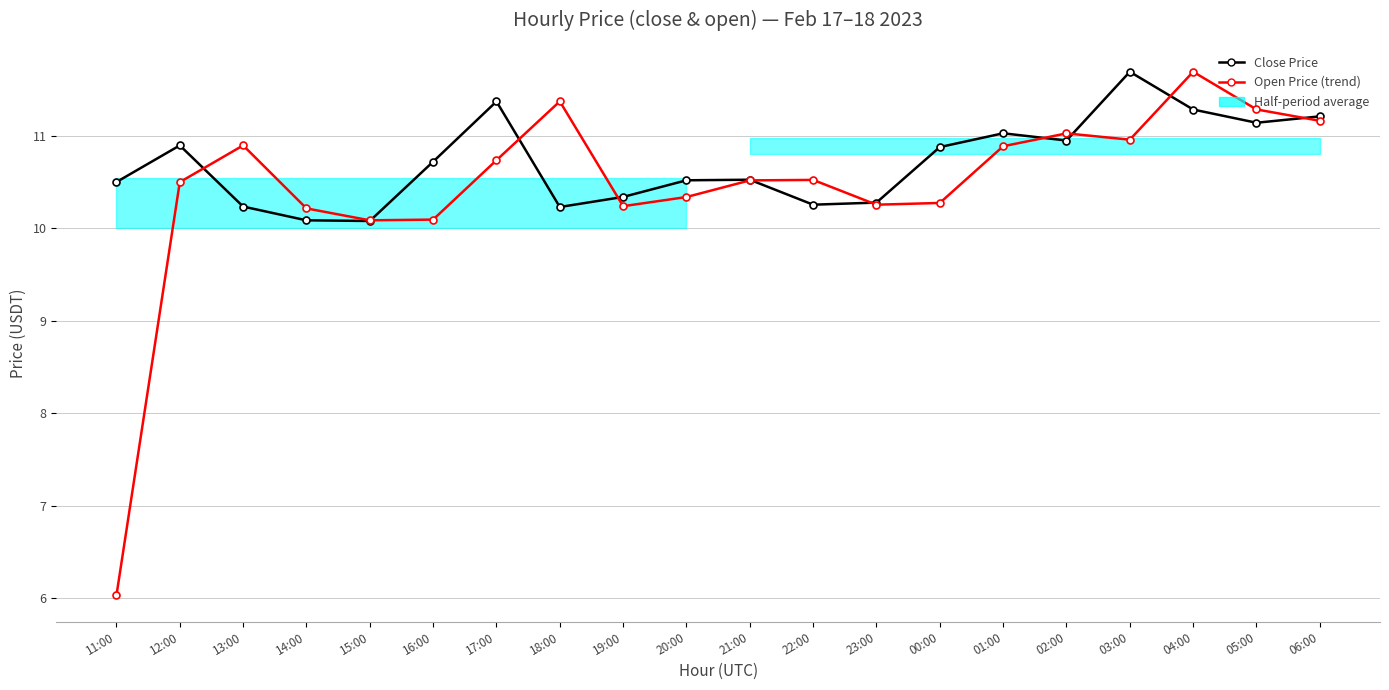

What position from the right is 02:00?

5